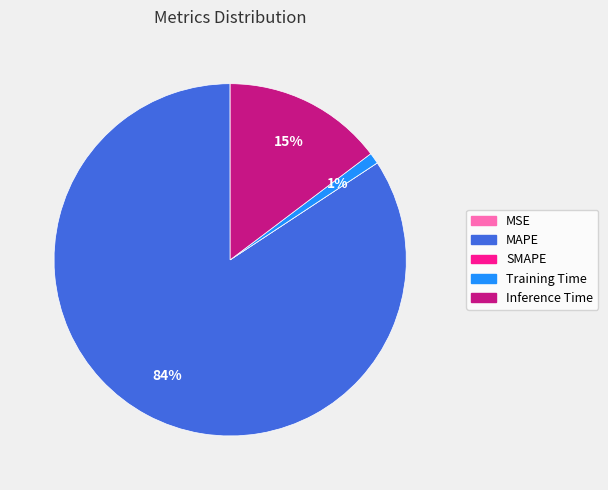

Is it true that Training Time is 1% of the pie?

True